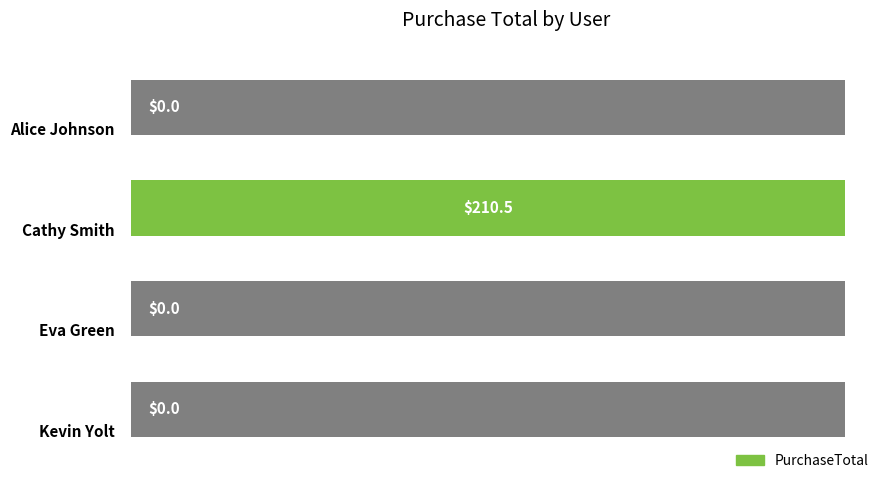

What is the sum of the values at 1 and 2?

210.5